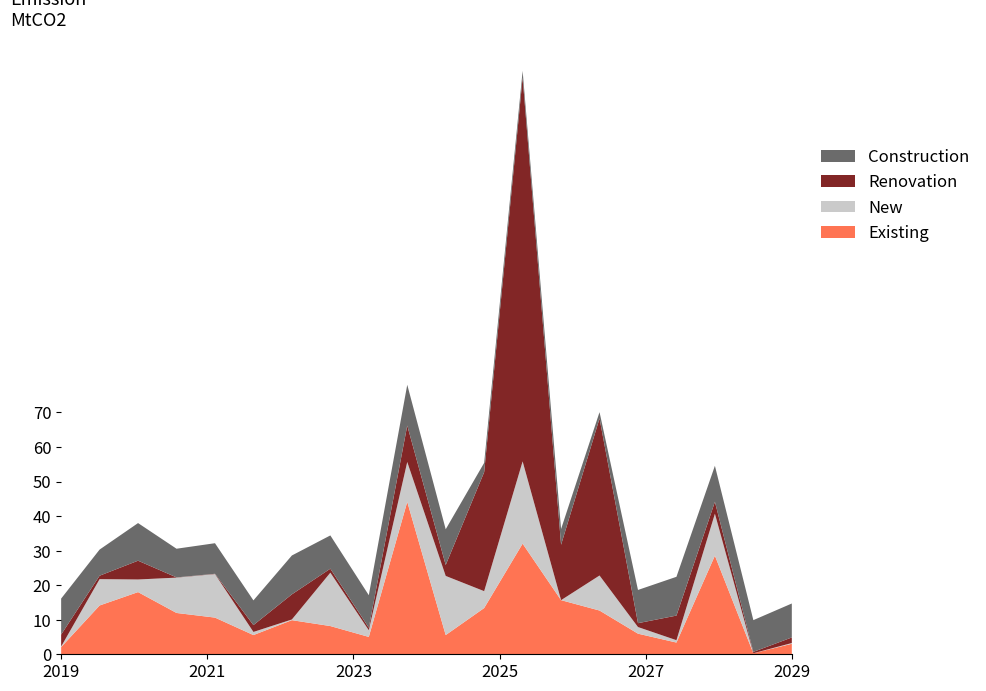

Reading left to right, what are all the values shown in this chart?

Existing: 1=2.1	2=14.1	3=18.0	4=12.0	5=10.6	6=5.6	7=9.9	8=8.2	9=5.0	10=44.1	11=5.6	12=13.4	13=32.0	14=15.7	15=12.7	16=6.0	17=3.4	18=28.5	19=0.3	20=3.0
New: 1=0.2	2=7.6	3=3.6	4=10.2	5=12.6	6=0.9	7=0.2	8=15.4	9=1.9	10=11.5	11=17.1	12=4.9	13=23.8	14=0.0	15=10.1	16=1.9	17=0.7	18=12.1	19=0.0	20=0.2
Renovation: 1=3.5	2=1.0	3=5.4	4=0.1	5=0.1	6=2.0	7=7.3	8=1.1	9=0.7	10=10.5	11=3.2	12=34.4	13=111.0	14=16.0	15=45.5	16=1.1	17=7.1	18=3.5	19=0.4	20=1.6
Construction: 1=10.4	2=7.6	3=10.9	4=8.3	5=8.8	6=7.2	7=11.3	8=9.6	9=9.4	10=11.8	11=10.3	12=2.7	13=2.0	14=4.6	15=1.8	16=9.6	17=11.2	18=10.4	19=9.2	20=9.8